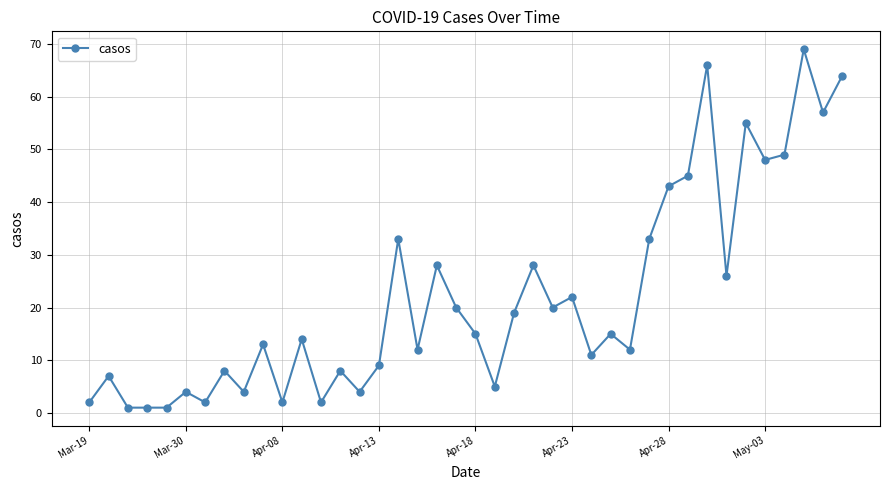

Reading left to right, what are all the values shown in this chart?

2	7	1	1	1	4	2	8	4	13	2	14	2	8	4	9	33	12	28	20	15	5	19	28	20	22	11	15	12	33	43	45	66	26	55	48	49	69	57	64